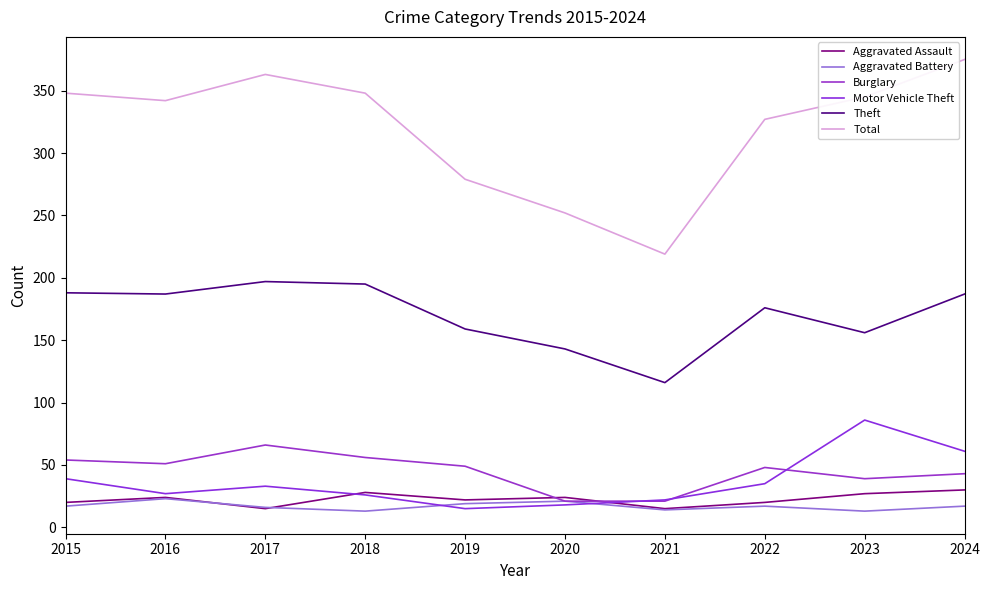

Where does the Burglary series first go above 49?

2015